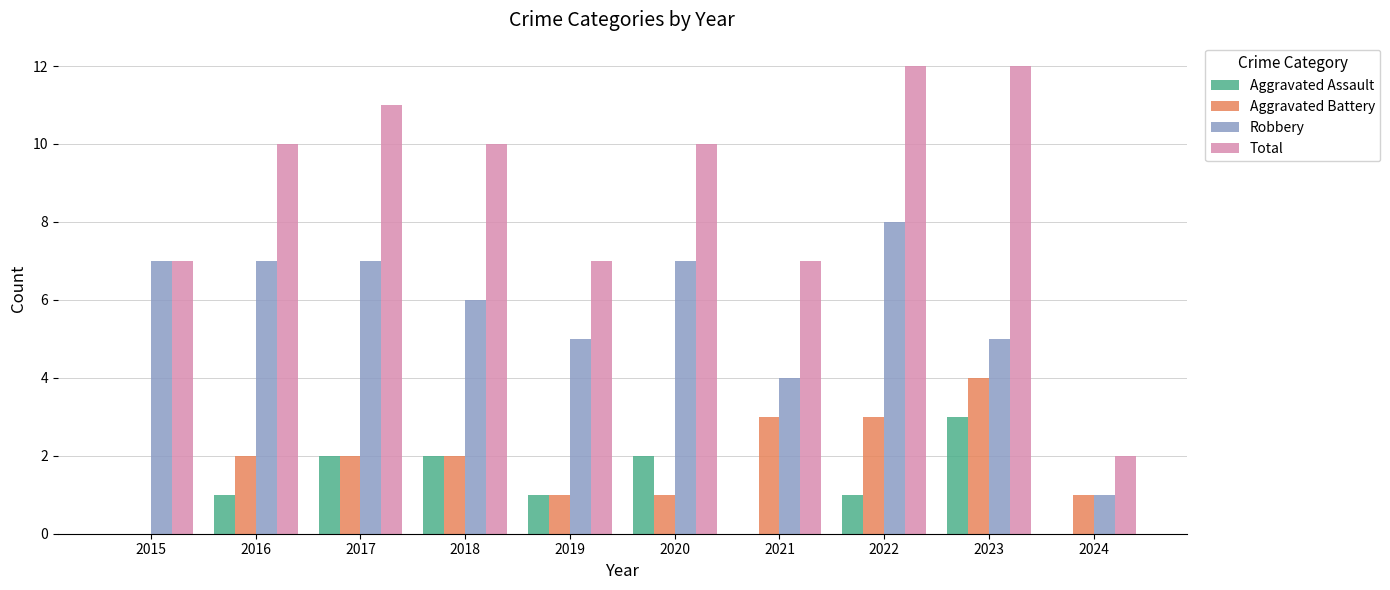

What is the maximum value for Aggravated Battery?

4